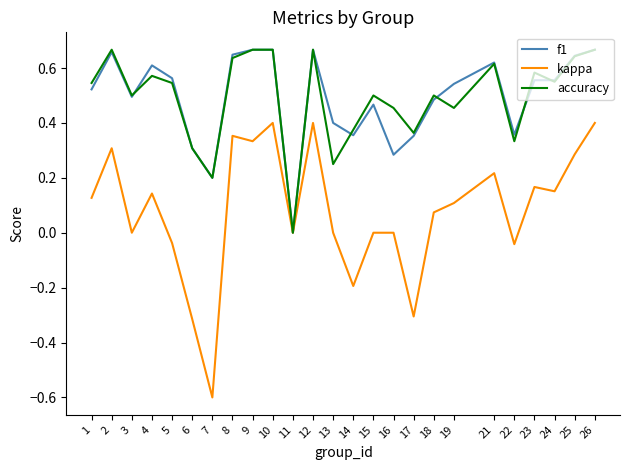

Where is the first local minimum for kappa?

3